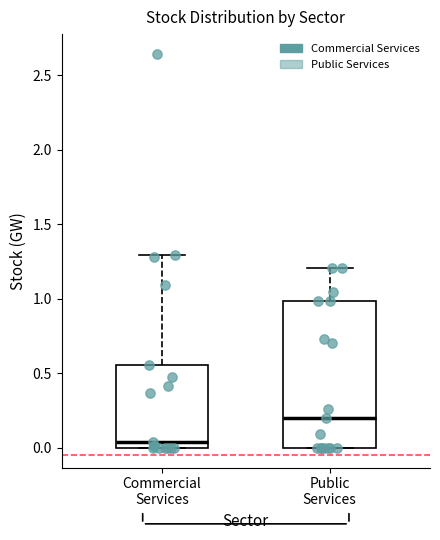

Reading left to right, read every box against the y-axis: the position of its median line, the range the box covers, and the ends of its whiskers. The values are not printed on the chart, so give them approximately, as read against the axis.

Commercial Services: median 0.05, box 0.00 to 0.55, whiskers 0.00 to 1.30
Public Services: median 0.20, box 0.00 to 1.00, whiskers 0.00 to 1.20